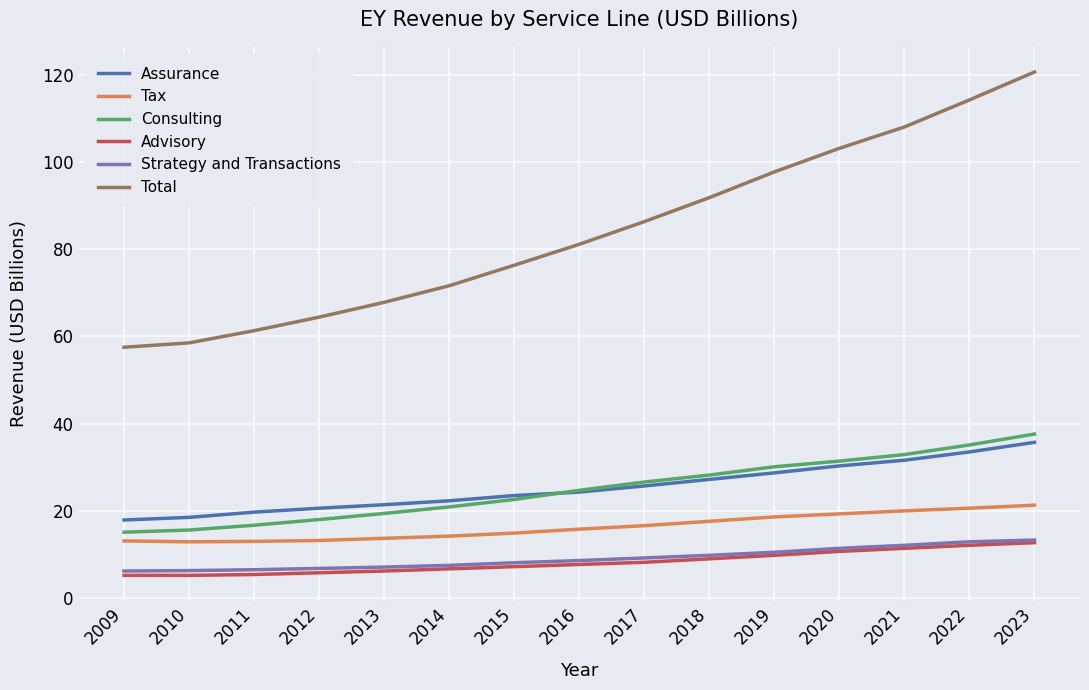

What is the difference between the maximum and minimum values in the Tax series?

8.4